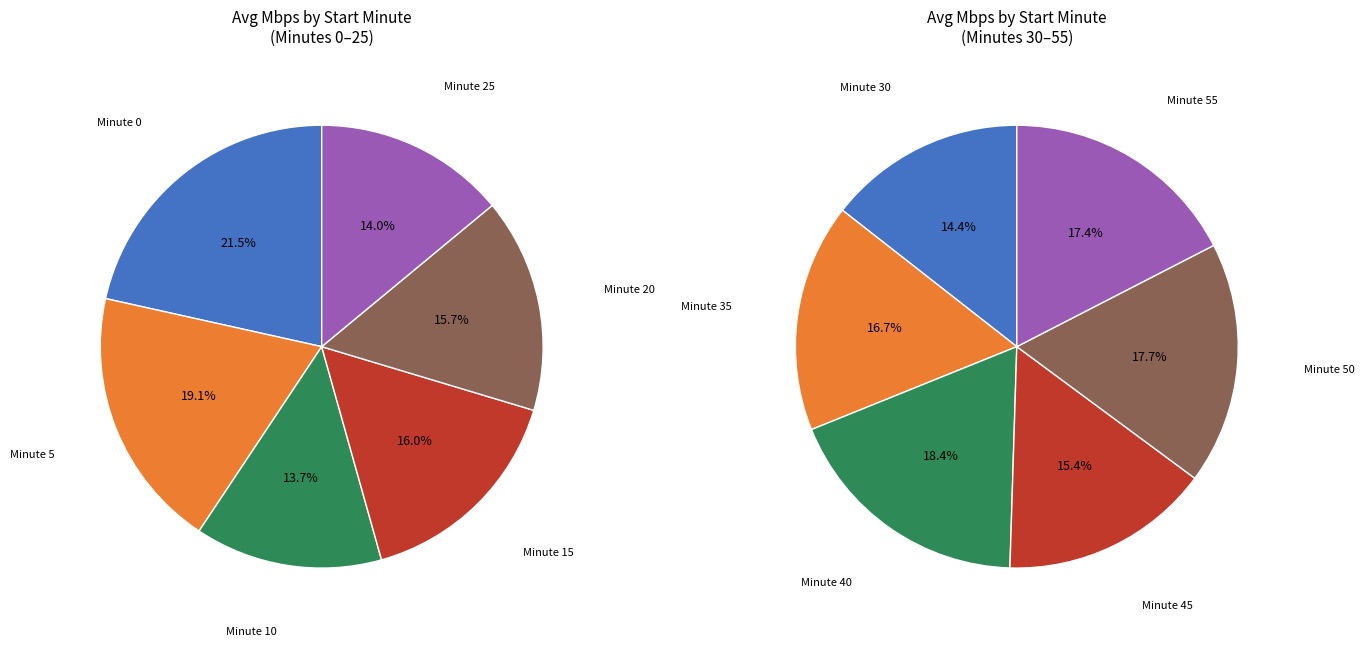

To the nearest percent, what is the combined percentage of 15 and 0?

38%